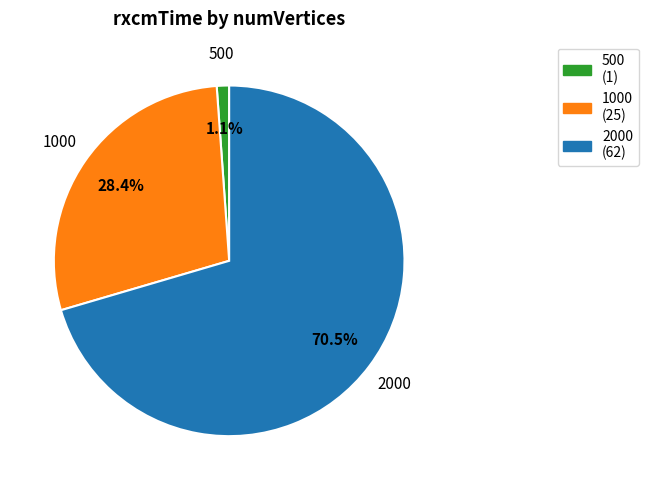

Which slice represents more than half of the pie?

2000